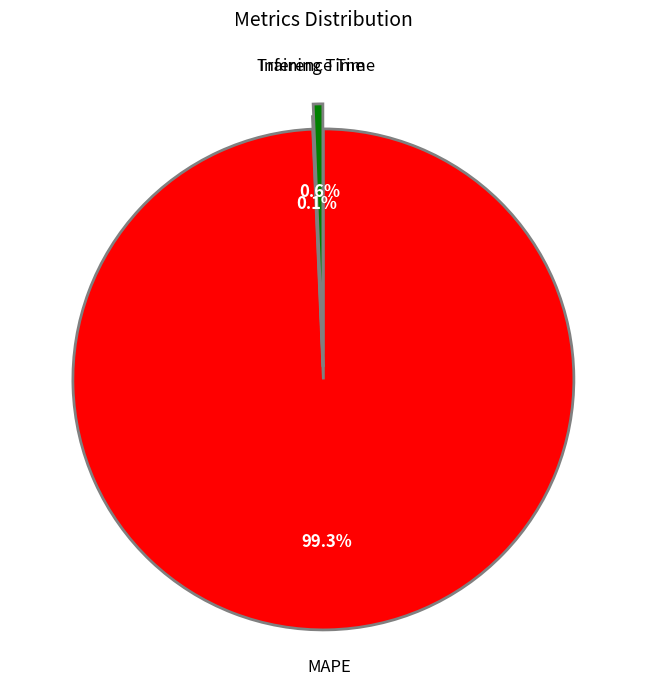

To the nearest percent, what is the combined percentage of MAPE and Inference Time?

100%